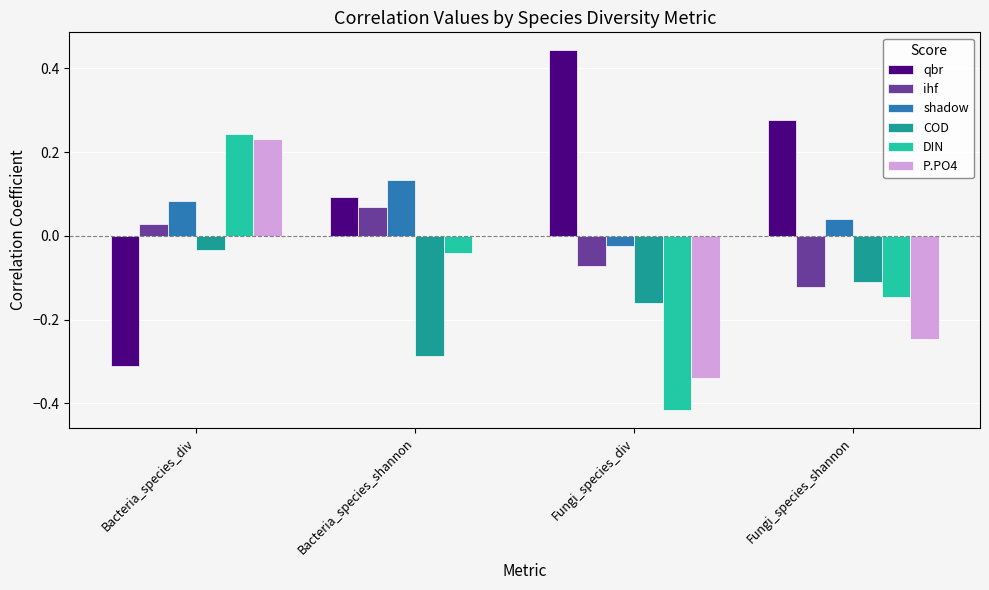

Is it true that qbr equals -0.2 at Bacteria_species_div?

False